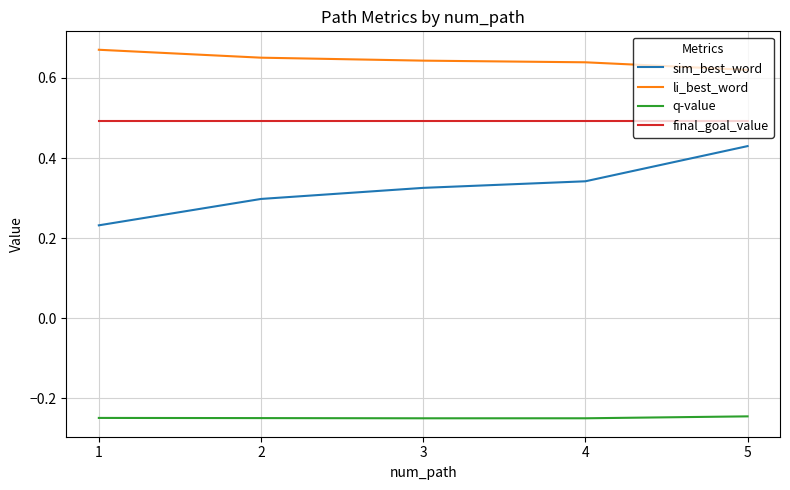

What is the difference between the highest and lowest values at 4?

0.9